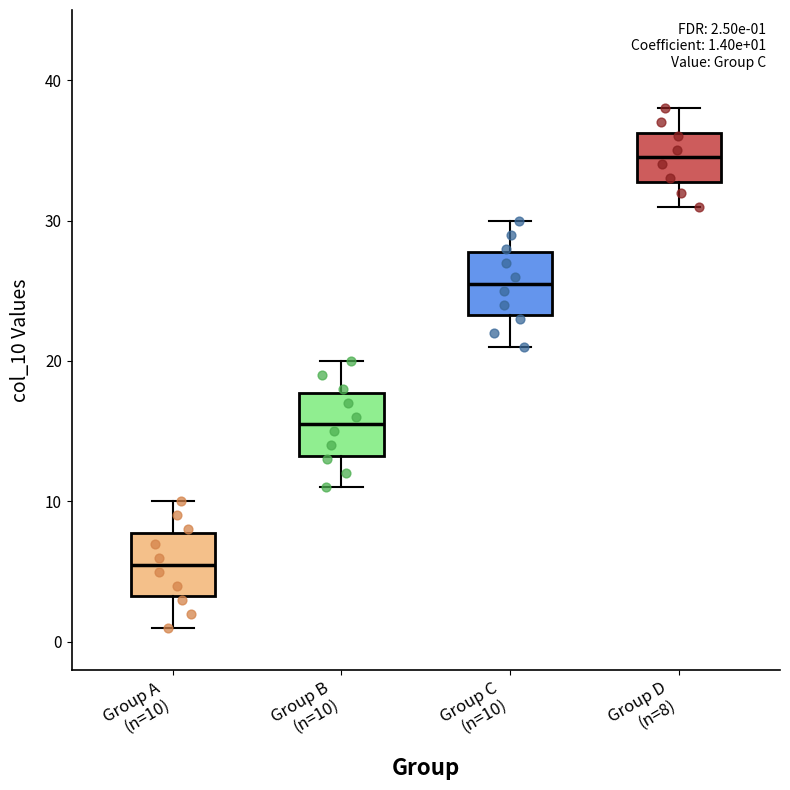

Which box has the lowest median line?

Group A (n=10)